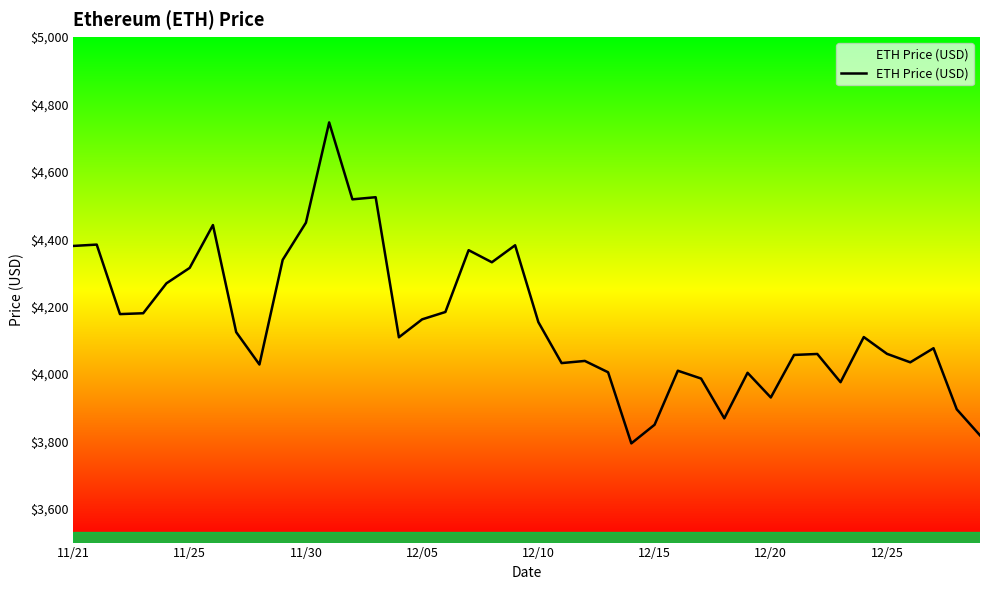

Where does the data first go above 4109?

11/21